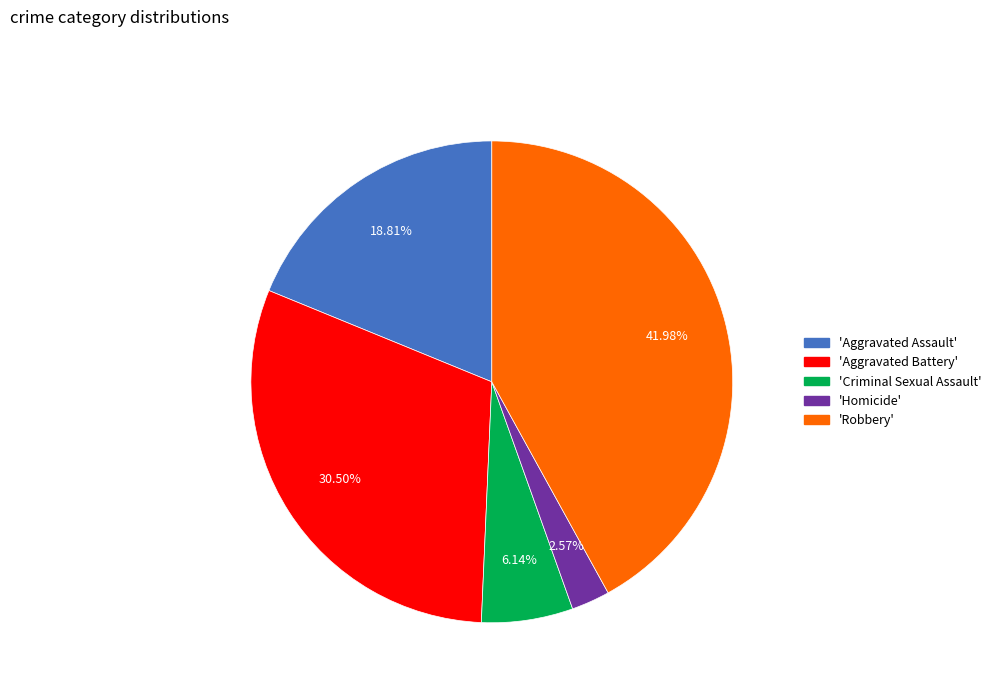

Is there a majority slice in this chart?

No